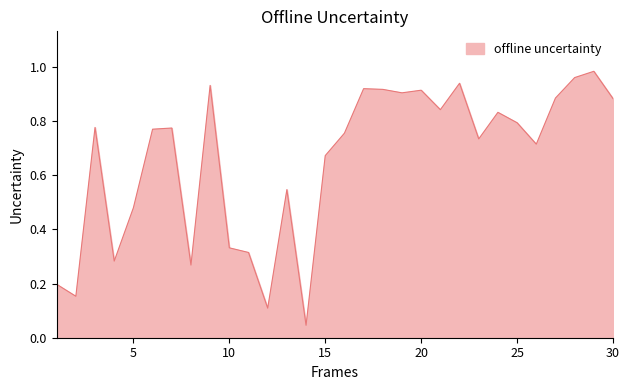

What is the sum of all values?

19.6